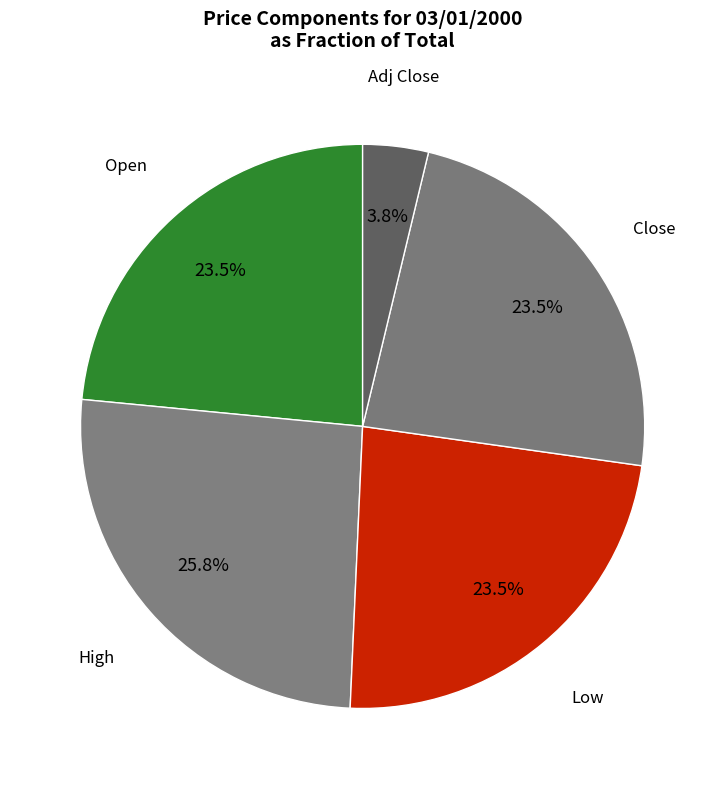

Count the number of slices in the pie.

5